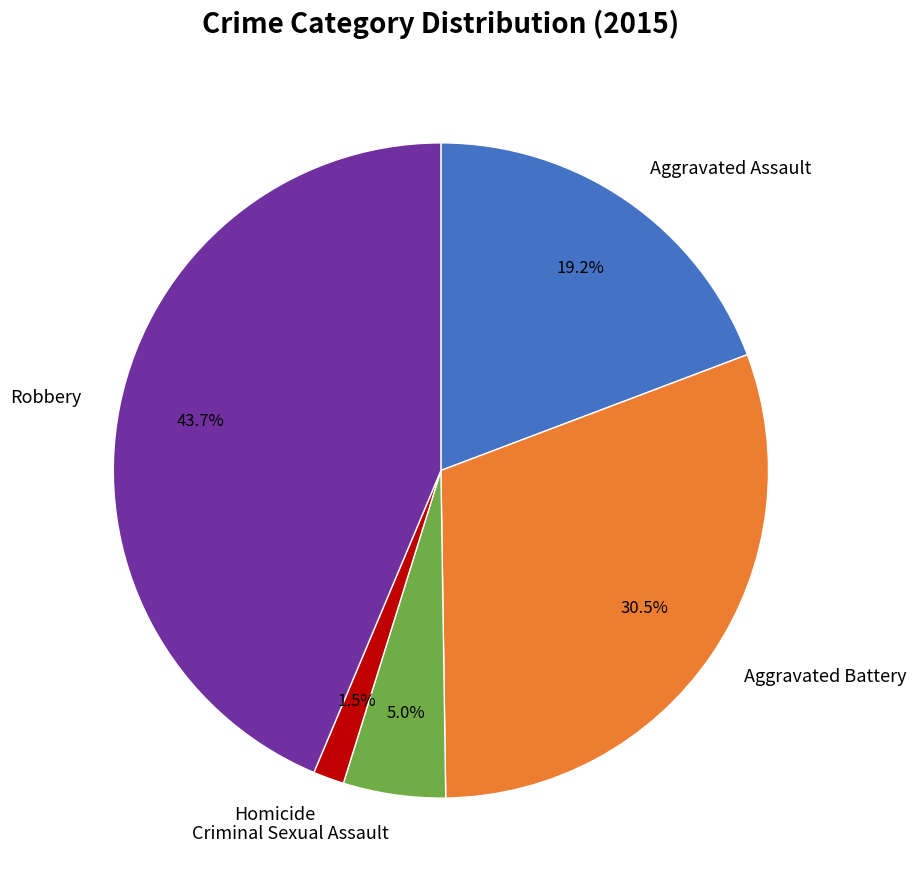

Does Aggravated Assault account for over 50% of the chart?

No